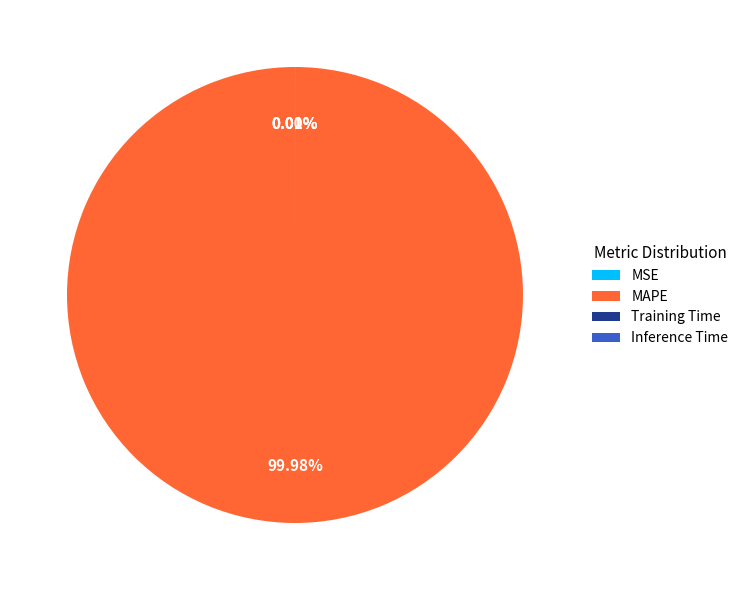

Which slice is the largest?

MAPE